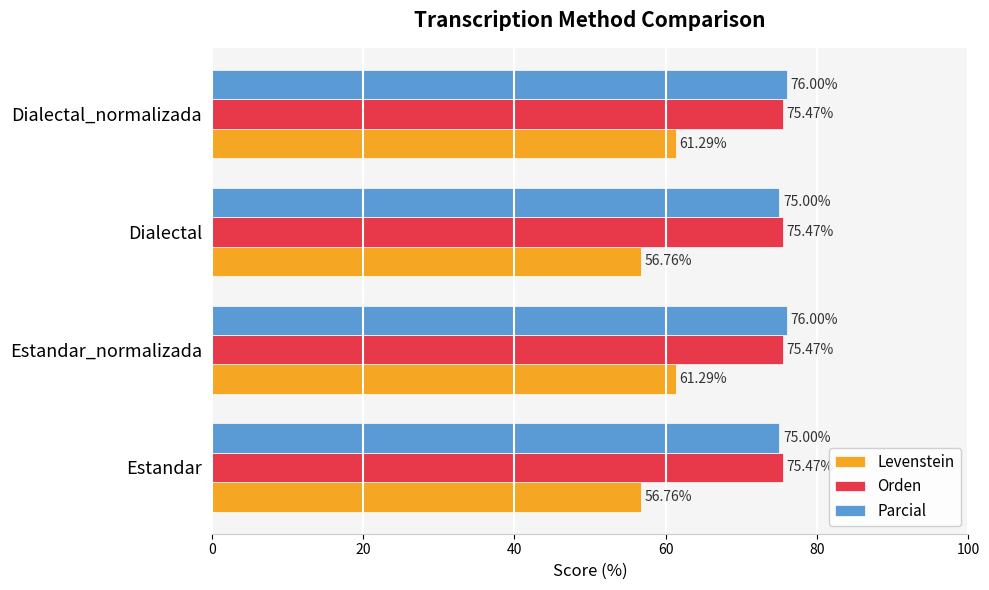

At how many categories does at least one series exceed 69?

4